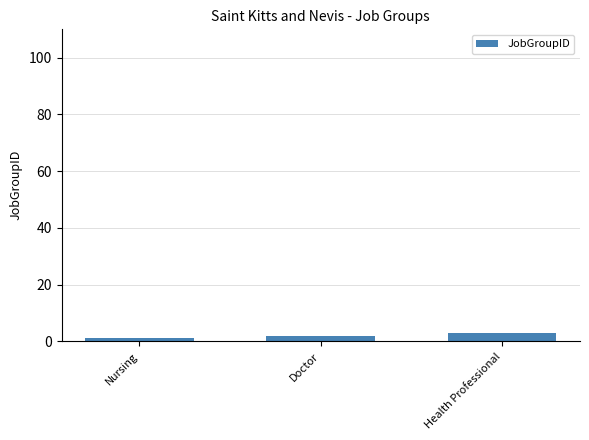

Which category has the highest value across all series?

Health Professional